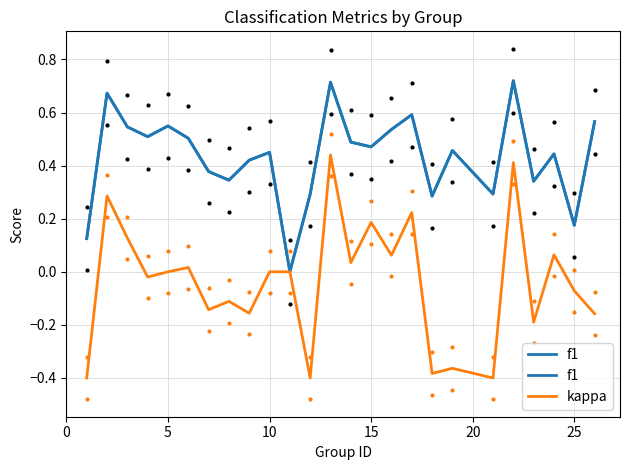

True or false: f1 has a value of 0.0 at 25.

False